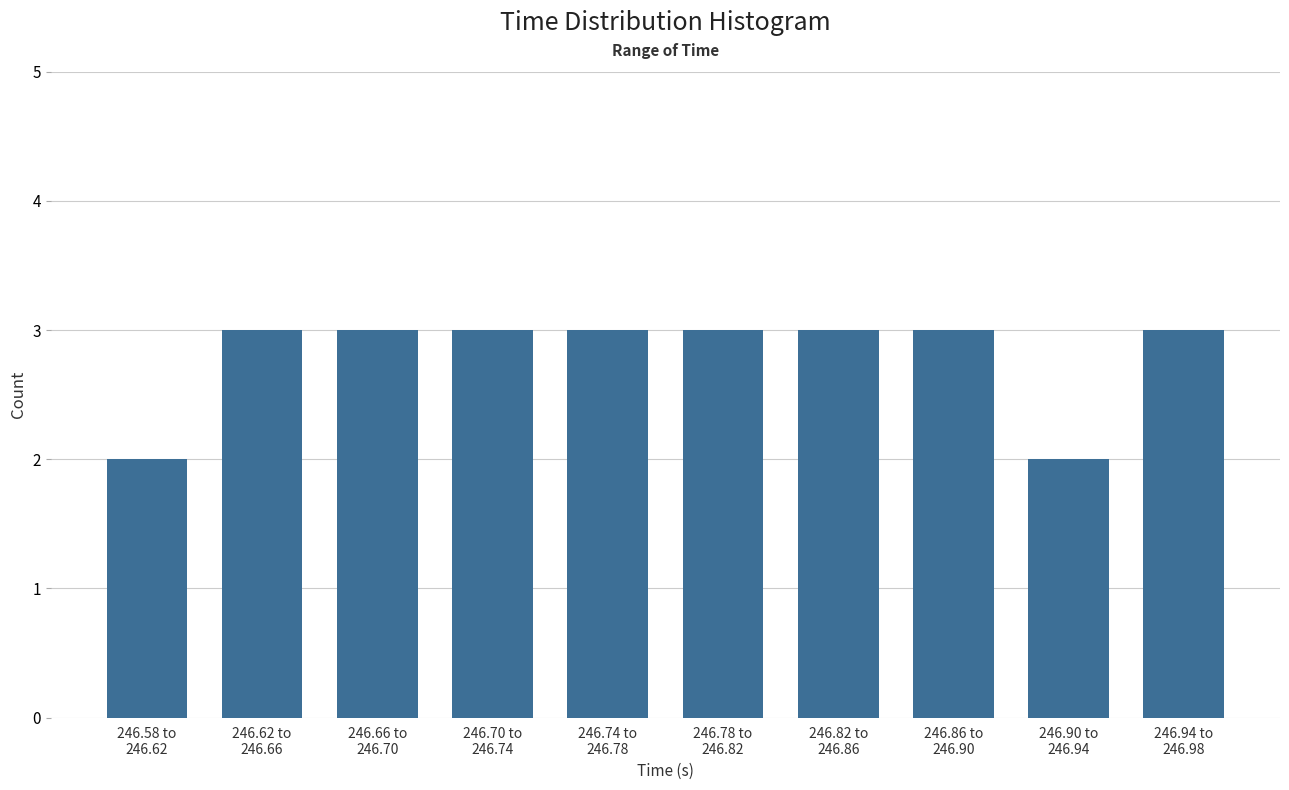

Reading right to left, what are all the values shown in this chart?

3	2	3	3	3	3	3	3	3	2